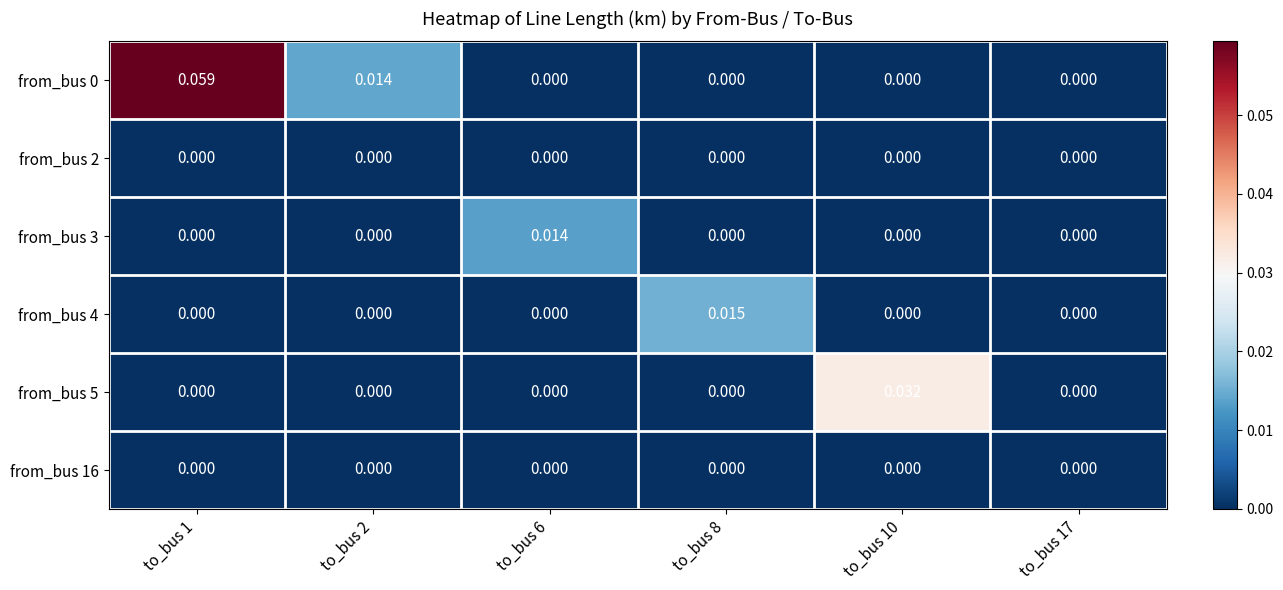

Reading left to right, what are all the values shown in this chart?

from_bus 0: to_bus 1=0.1	to_bus 2=0.0	to_bus 6=0.0	to_bus 8=0.0	to_bus 10=0.0	to_bus 17=0.0
from_bus 2: to_bus 1=0.0	to_bus 2=0.0	to_bus 6=0.0	to_bus 8=0.0	to_bus 10=0.0	to_bus 17=0.0
from_bus 3: to_bus 1=0.0	to_bus 2=0.0	to_bus 6=0.0	to_bus 8=0.0	to_bus 10=0.0	to_bus 17=0.0
from_bus 4: to_bus 1=0.0	to_bus 2=0.0	to_bus 6=0.0	to_bus 8=0.0	to_bus 10=0.0	to_bus 17=0.0
from_bus 5: to_bus 1=0.0	to_bus 2=0.0	to_bus 6=0.0	to_bus 8=0.0	to_bus 10=0.0	to_bus 17=0.0
from_bus 16: to_bus 1=0.0	to_bus 2=0.0	to_bus 6=0.0	to_bus 8=0.0	to_bus 10=0.0	to_bus 17=0.0